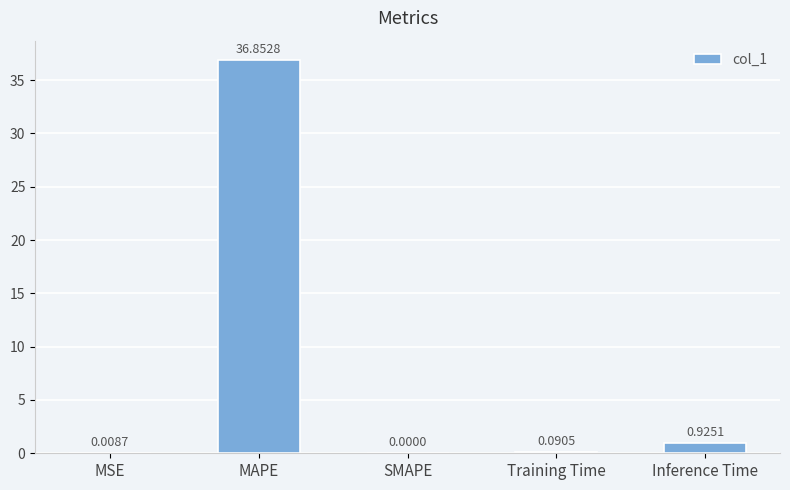

How many categories are shown in the chart?

5